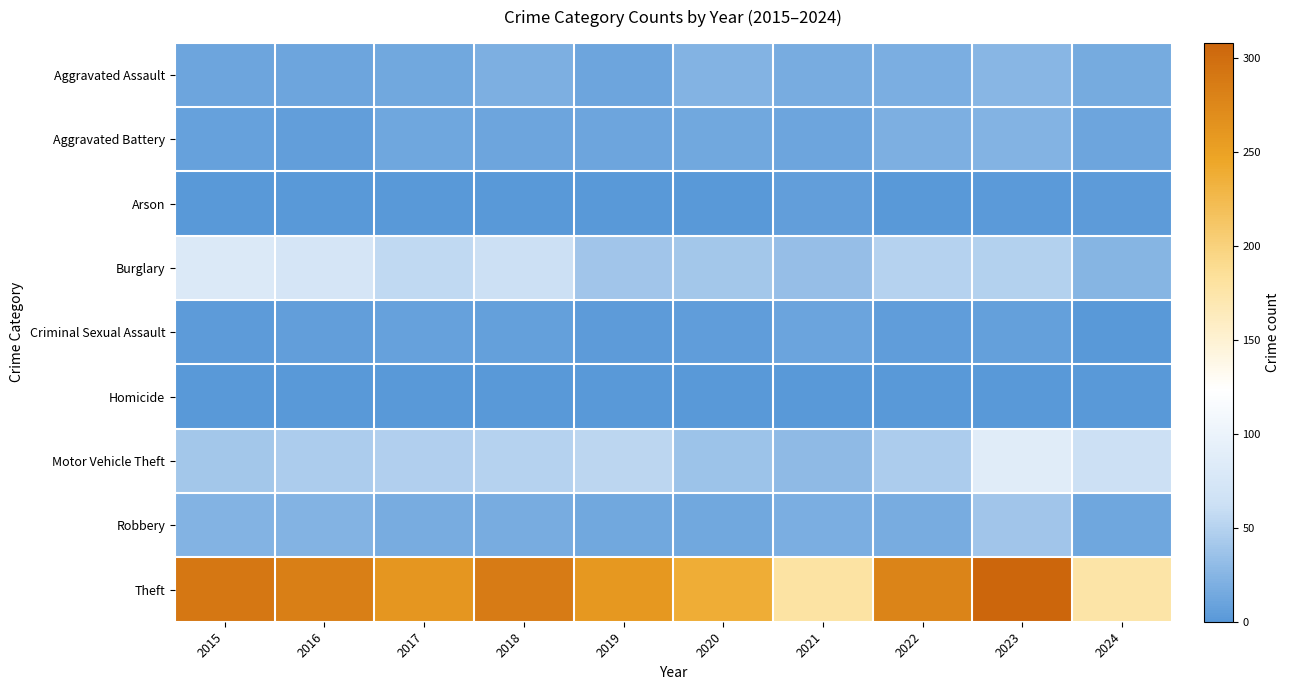

Reading right to left, list all the values displayed in this chart.

Aggravated Assault: 2024=16	2023=26	2022=19	2021=18	2020=23	2019=12	2018=20	2017=14	2016=12	2015=11
Aggravated Battery: 2024=11	2023=23	2022=20	2021=12	2020=14	2019=12	2018=11	2017=13	2016=6	2015=8
Arson: 2024=3	2023=2	2022=0	2021=6	2020=0	2019=1	2018=0	2017=1	2016=0	2015=1
Burglary: 2024=25	2023=49	2022=50	2021=33	2020=40	2019=39	2018=62	2017=56	2016=73	2015=80
Criminal Sexual Assault: 2024=0	2023=7	2022=4	2021=10	2020=4	2019=3	2018=7	2017=8	2016=5	2015=3
Homicide: 2024=0	2023=0	2022=1	2021=1	2020=0	2019=0	2018=1	2017=1	2016=1	2015=1
Motor Vehicle Theft: 2024=62	2023=86	2022=45	2021=30	2020=37	2019=54	2018=50	2017=47	2016=45	2015=40
Robbery: 2024=13	2023=39	2022=18	2021=19	2020=14	2019=14	2018=17	2017=18	2016=24	2015=24
Theft: 2024=176	2023=308	2022=279	2021=179	2020=238	2019=259	2018=287	2017=261	2016=283	2015=290